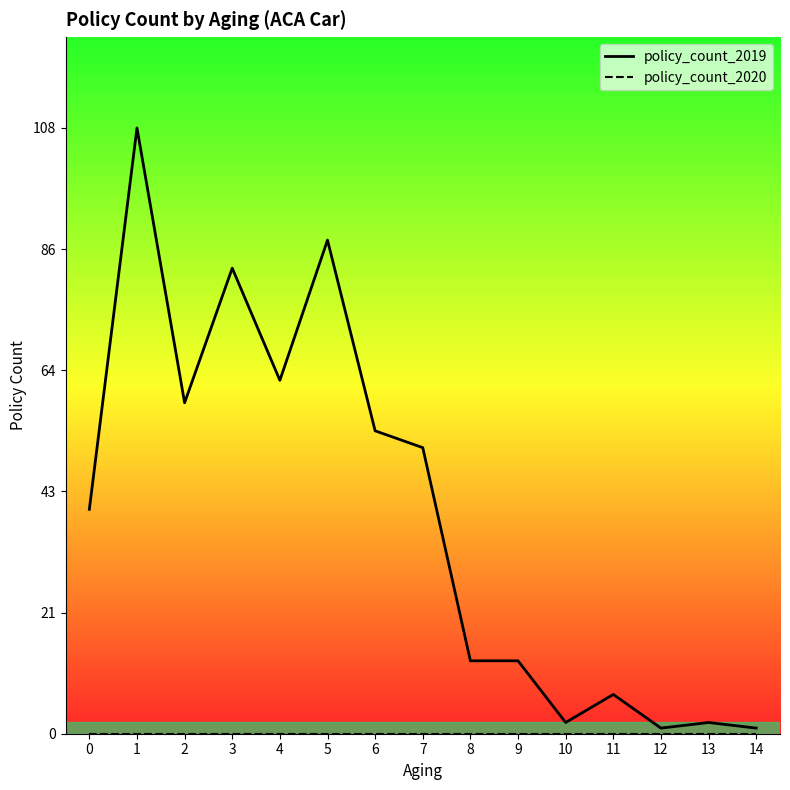

What is the total value across all series at 0?

40